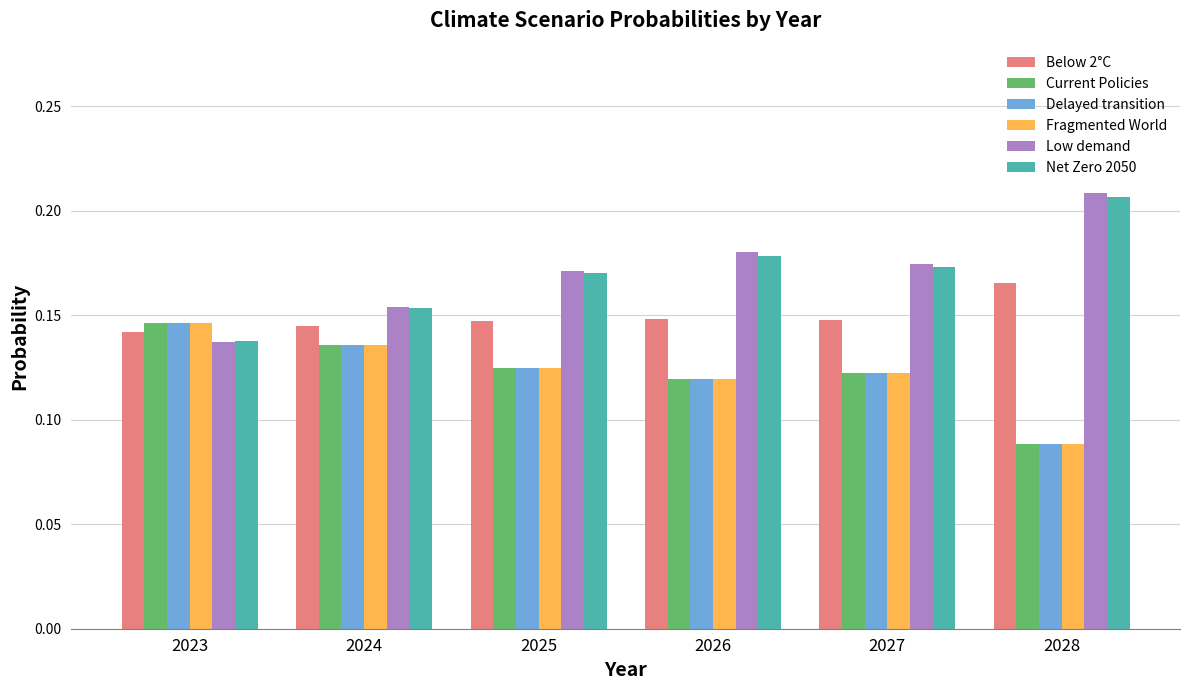

Count the Low demand values in the range 0 to 1.

6